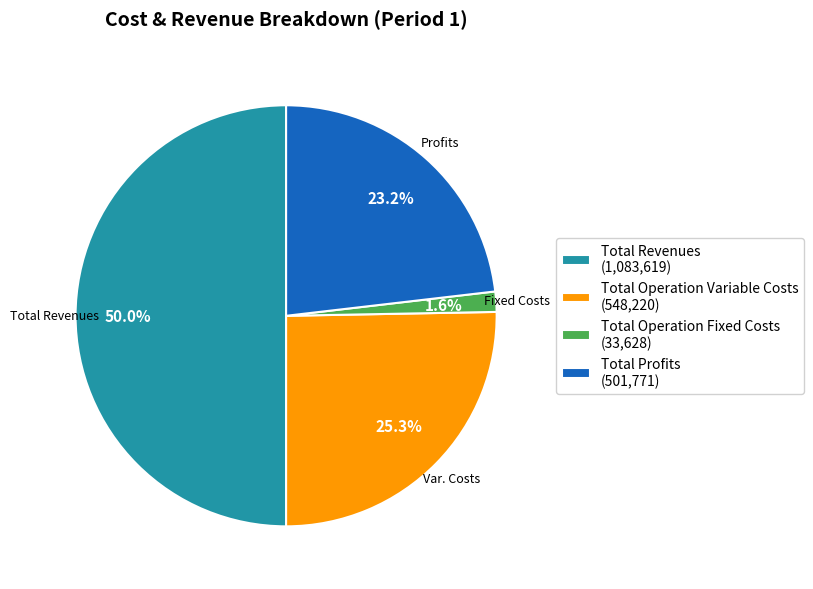

To the nearest percent, what portion does Total Operation Variable Costs represent?

25%